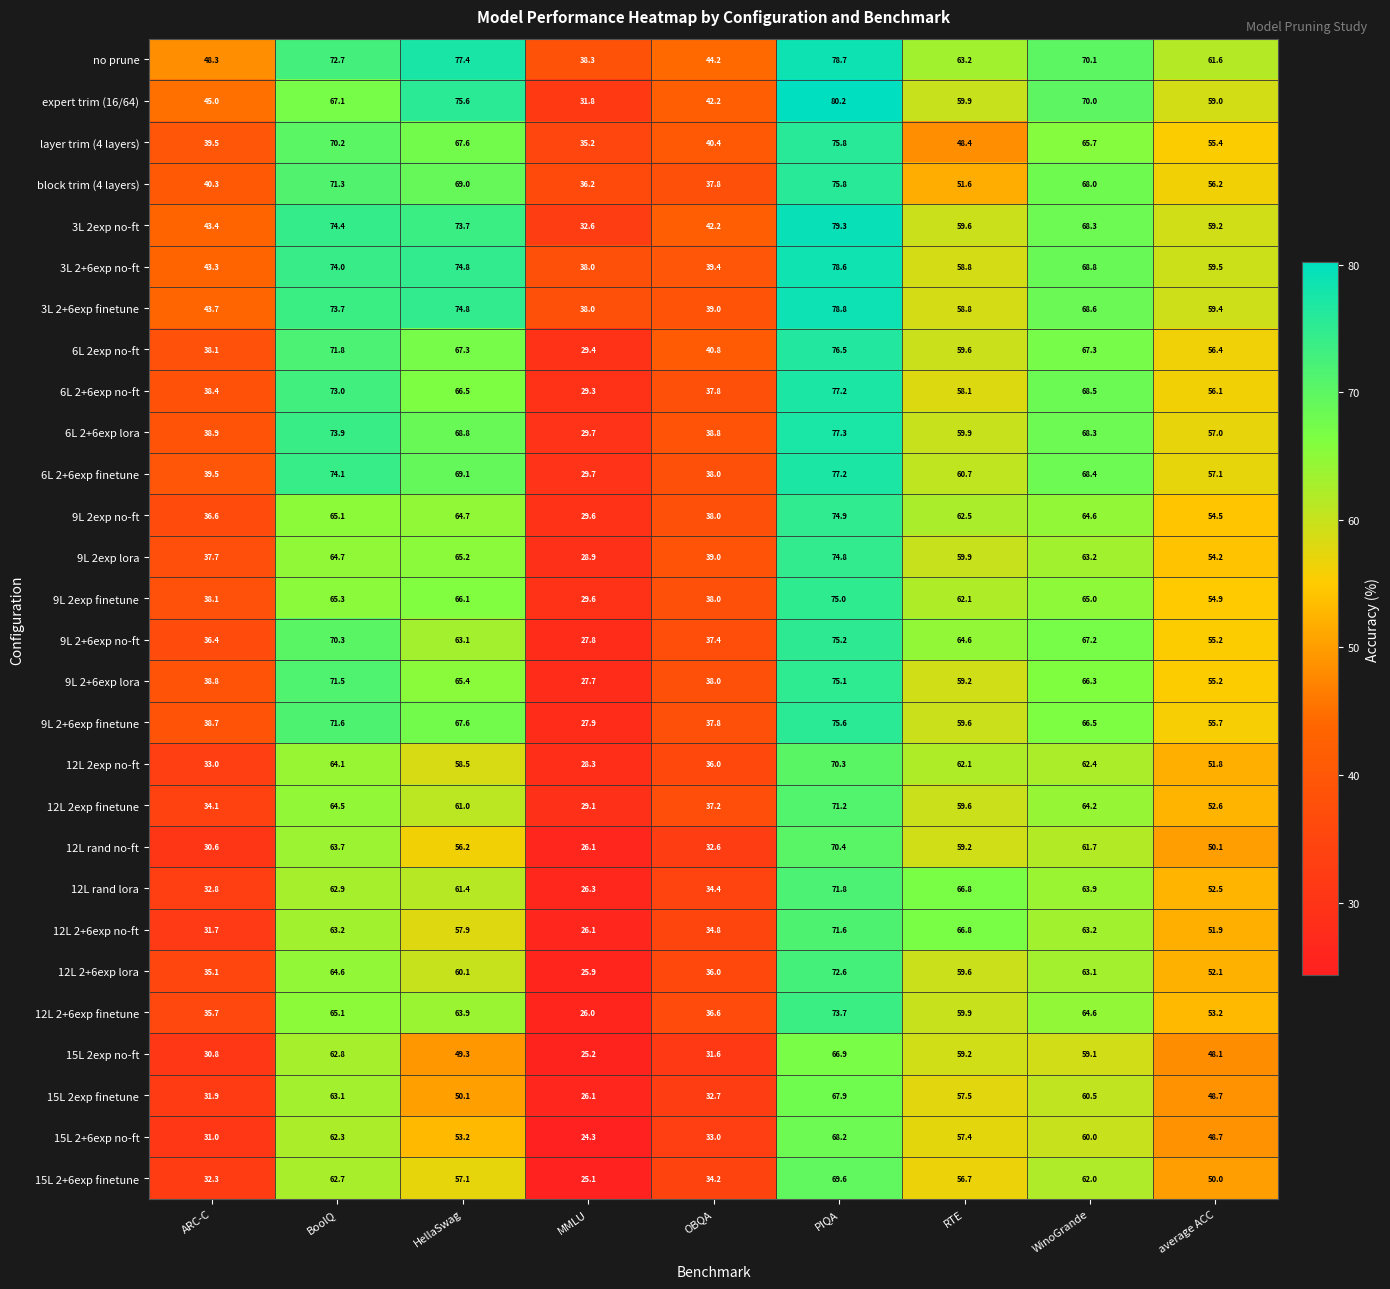

The value of 15L 2exp no-ft at HellaSwag is 30.4. True or false?

False